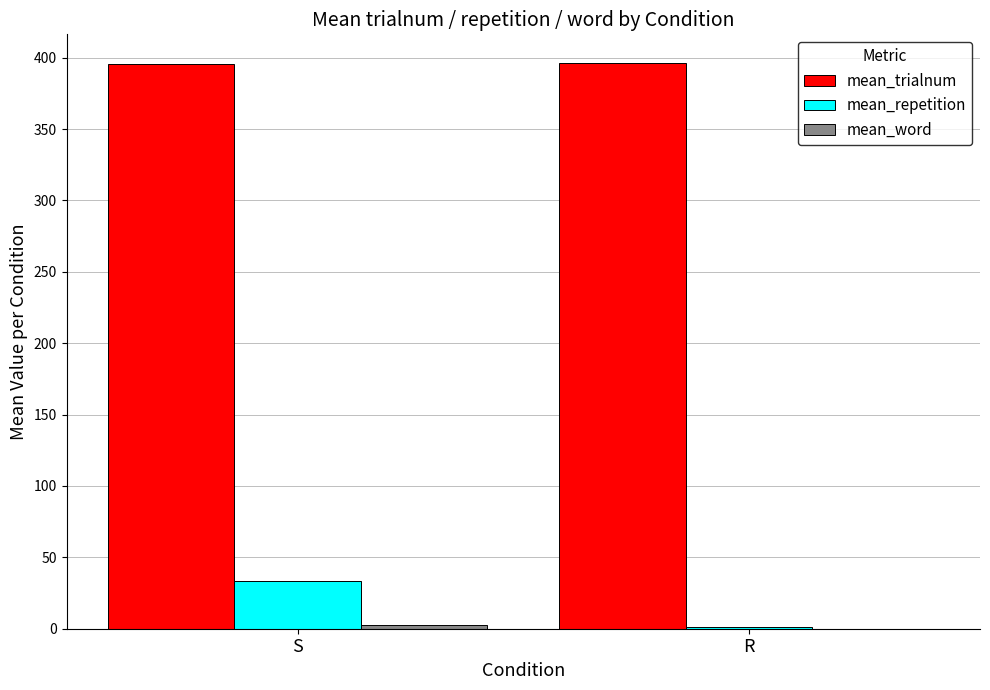

At which category is the sum across all series the highest?

S